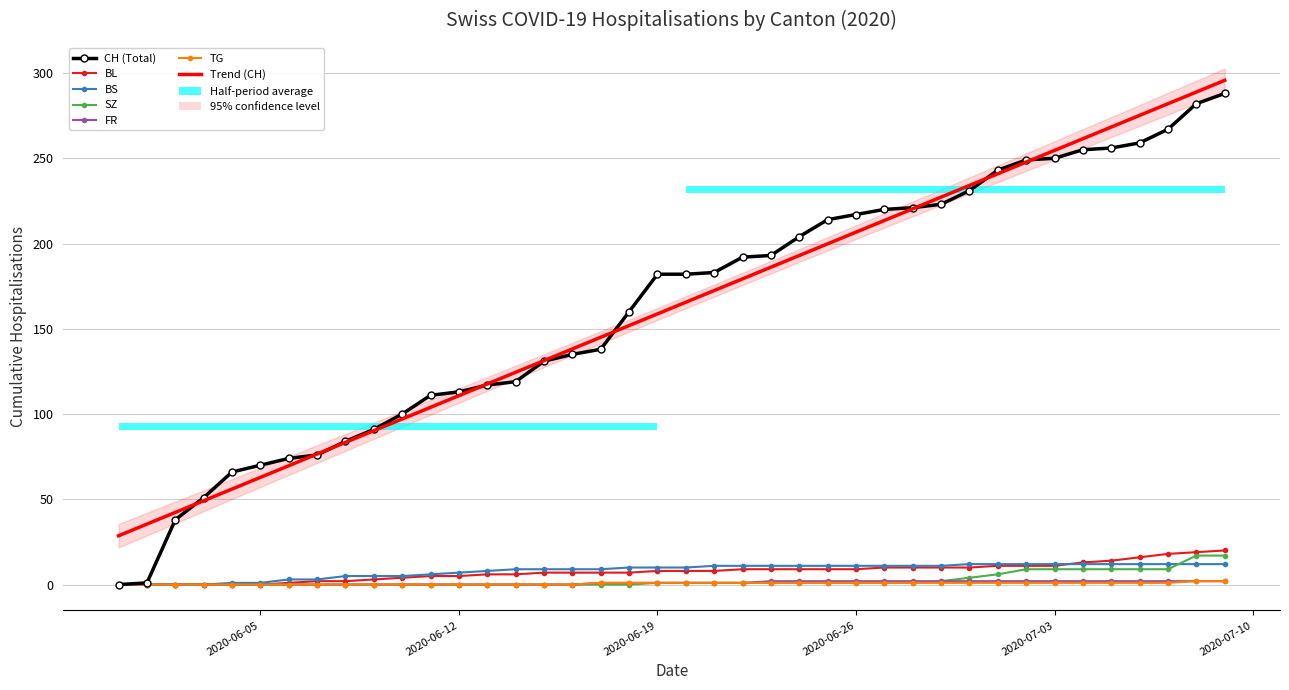

What is the value of the SZ point at the 26th from the left?

1